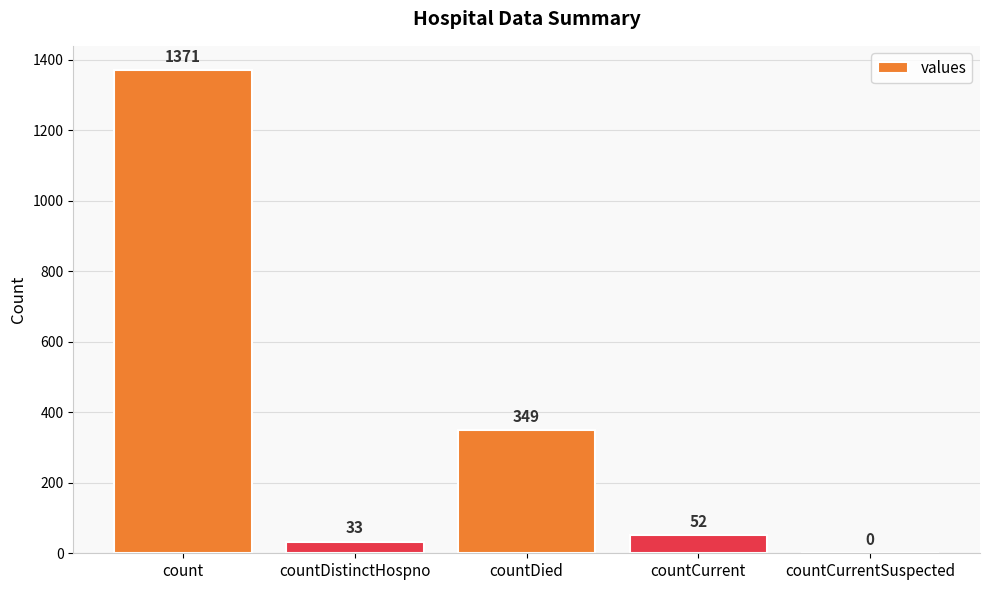

What is the difference between the values at countCurrentSuspected and countDistinctHospno?

33